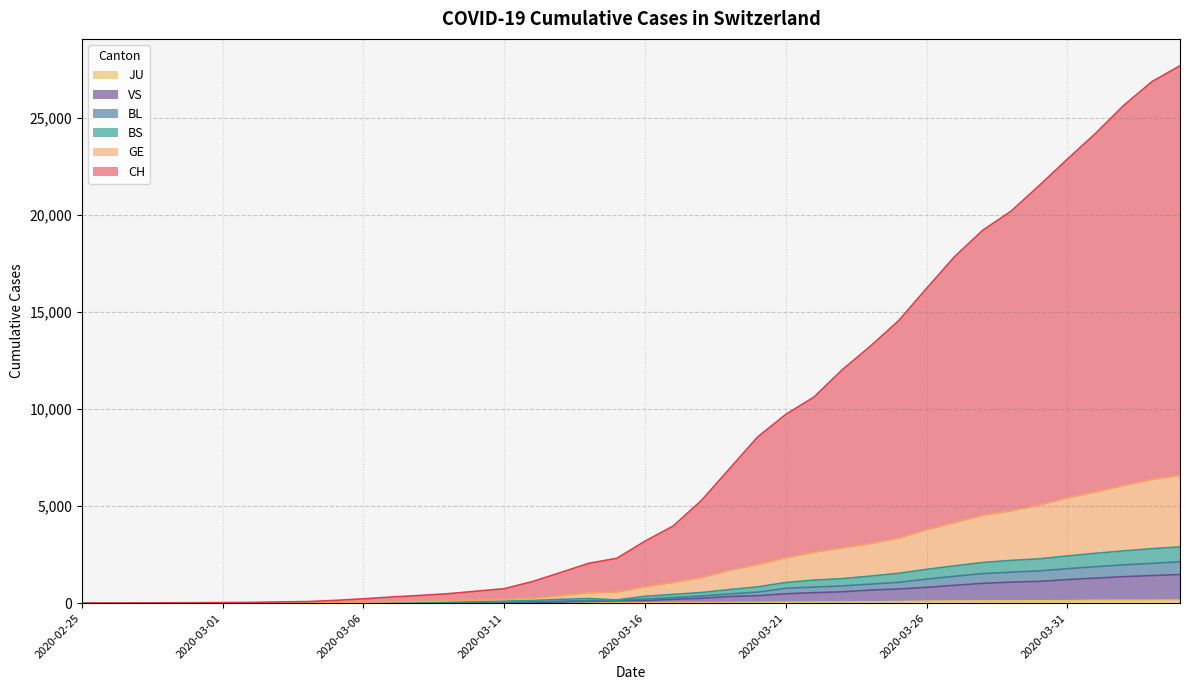

Where is JU nearest to the value 76?

2020-03-25